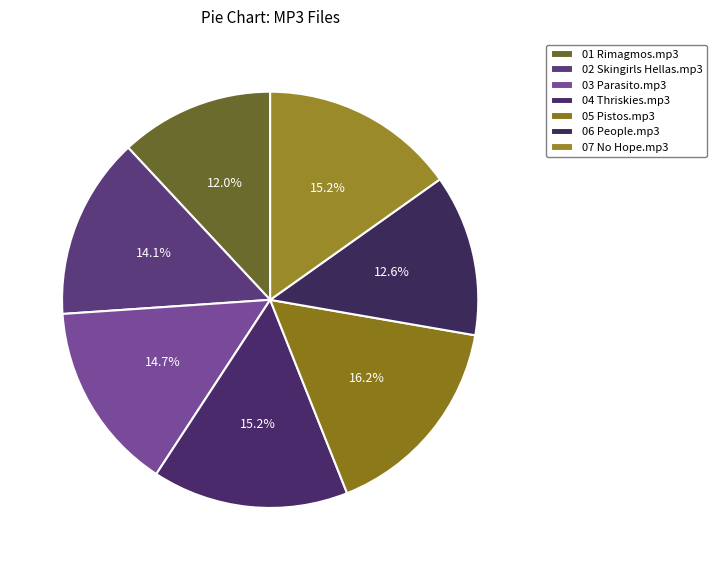

Combined, what portion of the pie is 01 Rimagmos.mp3 and 06 People.mp3?

24.5%